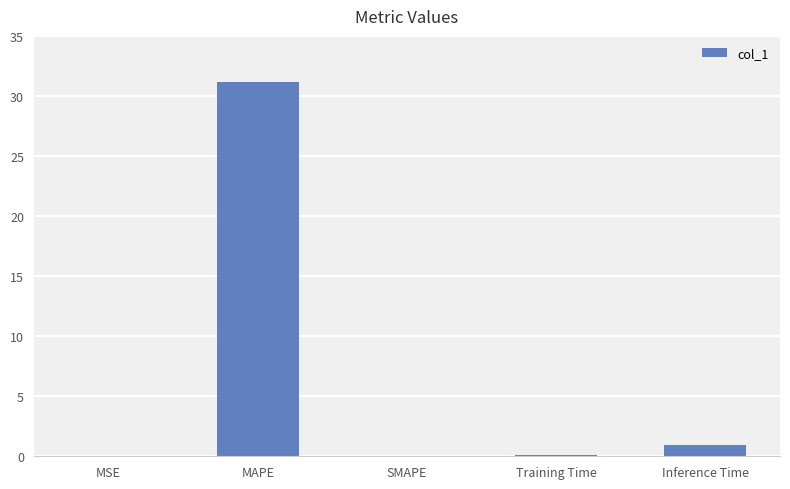

The chart shows a value of 45.2 at MAPE. True or false?

False